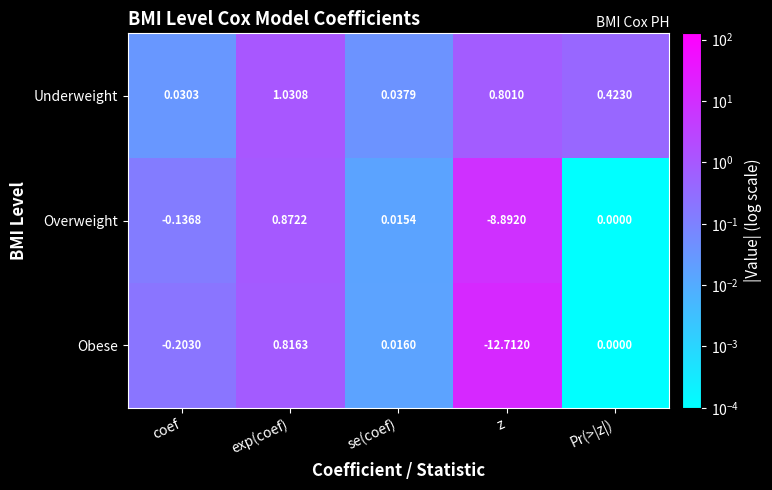

At which category does the chart reach its minimum across all series?

z